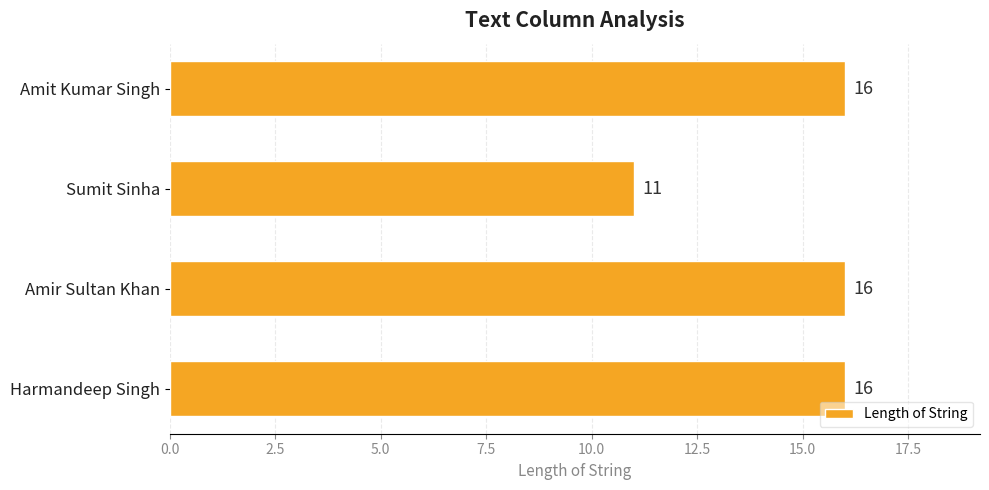

Approximately how many times larger is the value at Harmandeep Singh compared to Amir Sultan Khan?

1.0